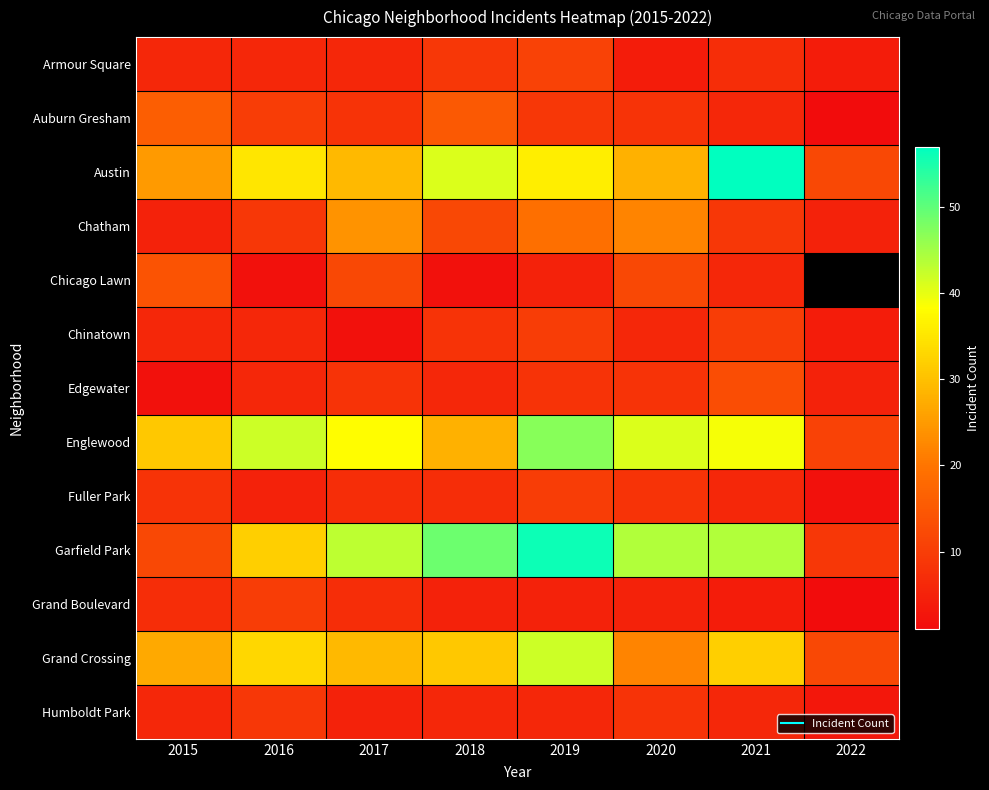

Which series has the largest total across all categories?

Garfield Park